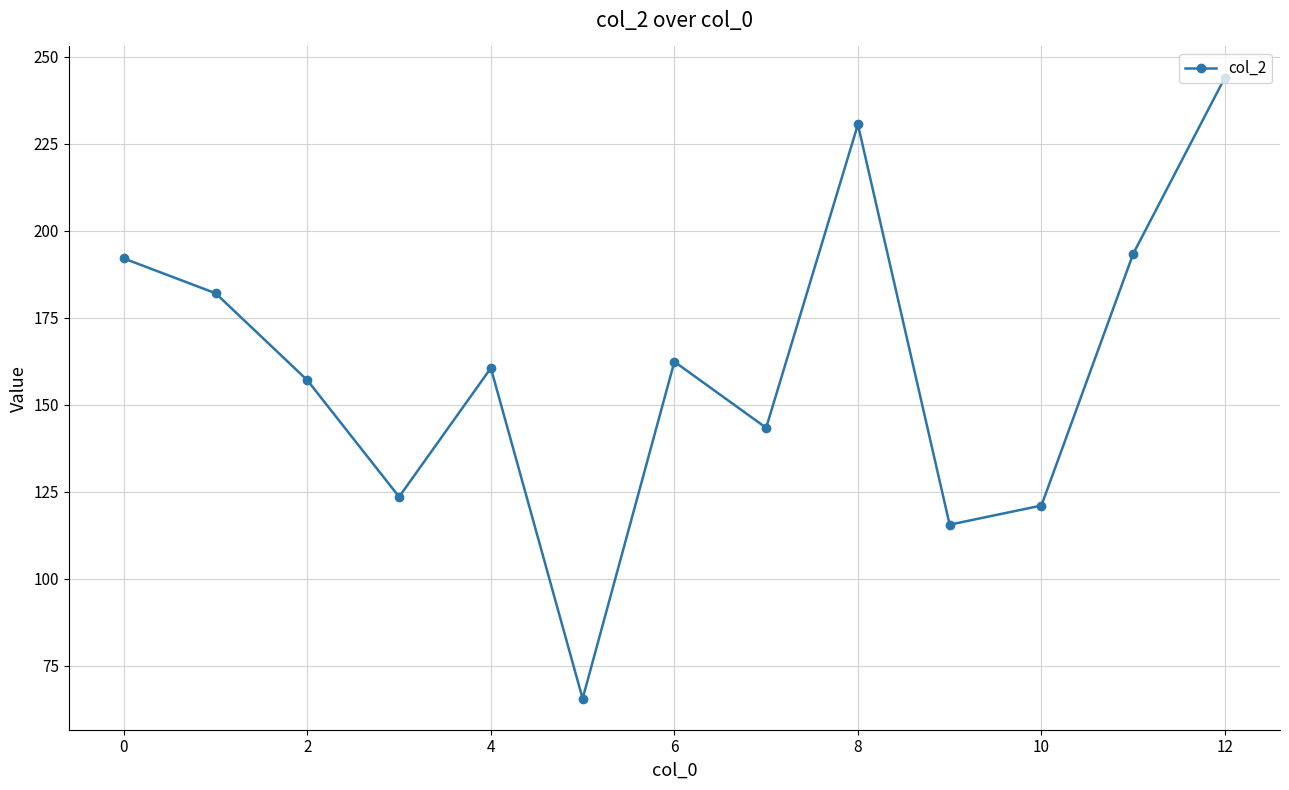

What is the value of the 2nd point from the left?

182.0